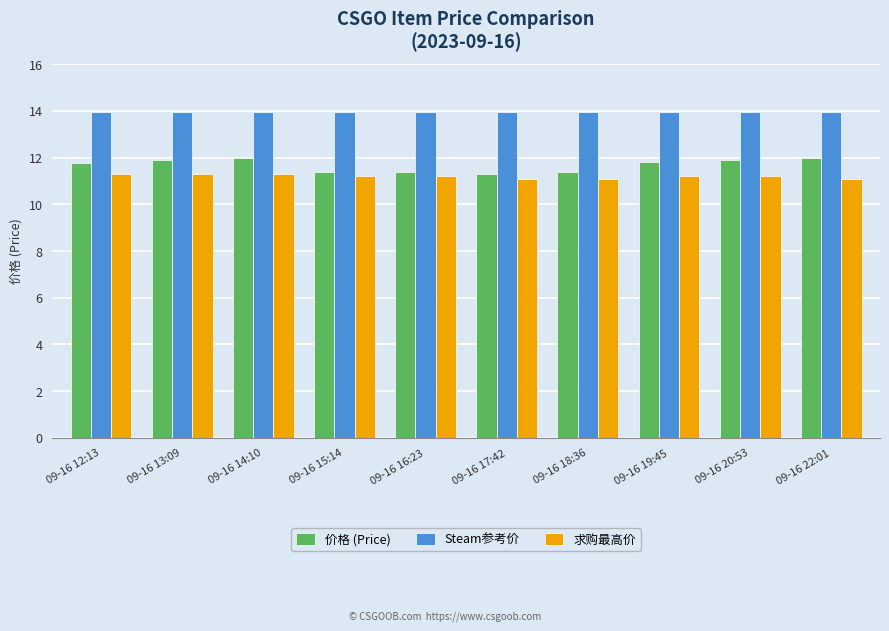

How many bars are there in total?

30